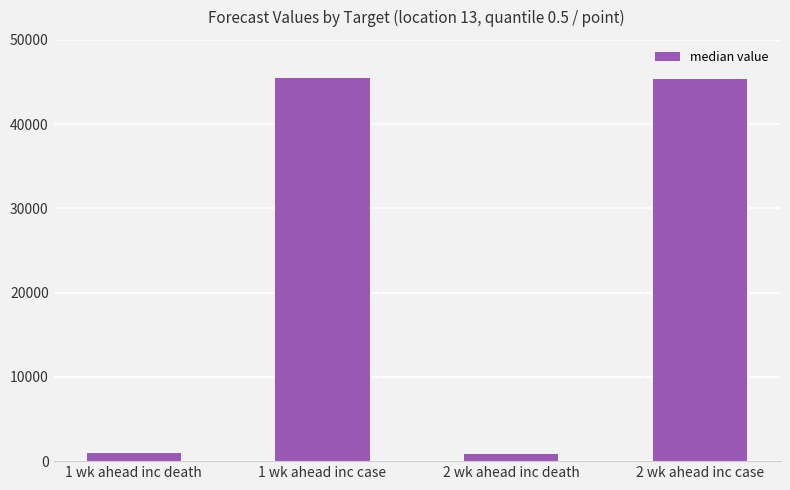

How many bars are there in total?

4